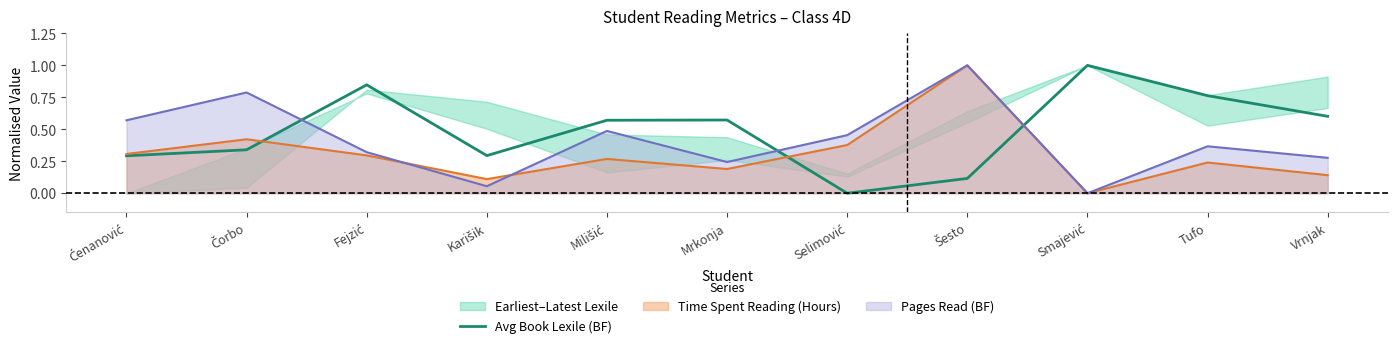

Rank the categories by value from highest to lowest.

Smajević, Fejzić, Tufo, Vrnjak, Mrkonja, Milišić, Čorbo, Karišik, Ćenanović, Šesto, Selimović